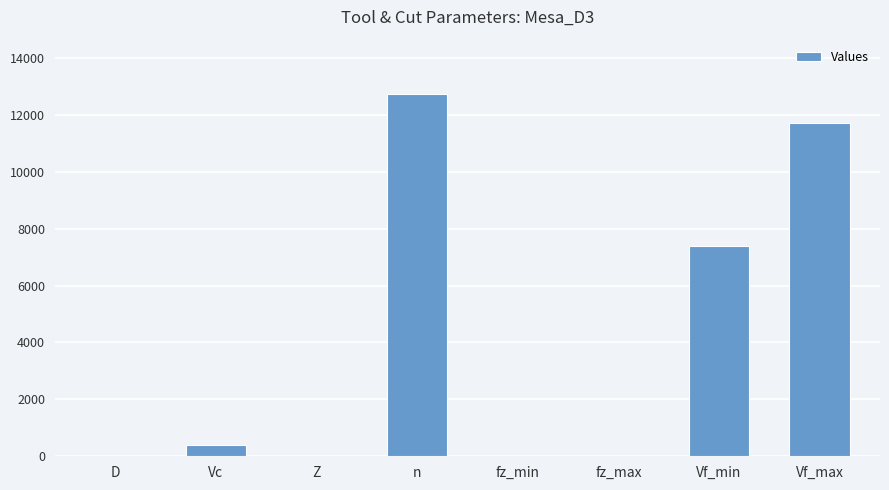

Where is the data nearest to the value 6366?

Vf_min